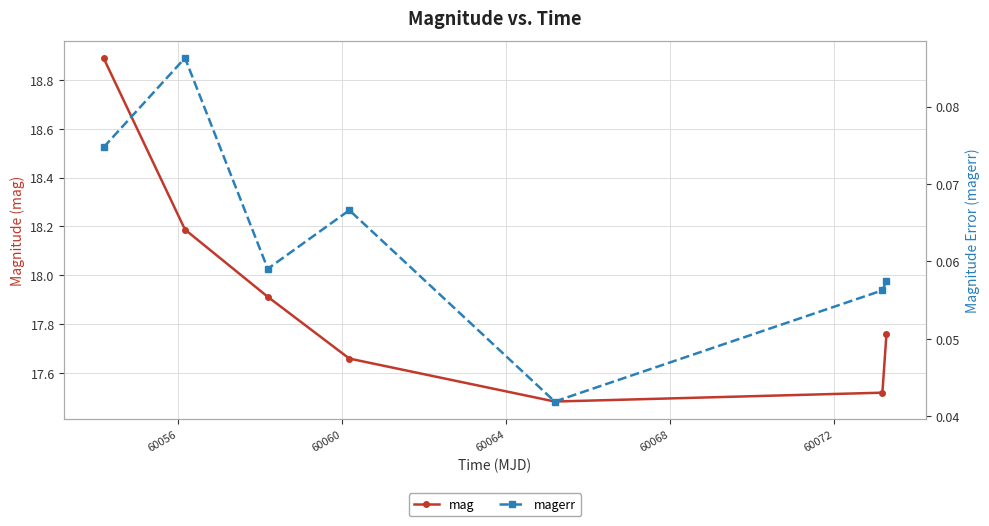

How many interior local valleys does the magerr series have?

2